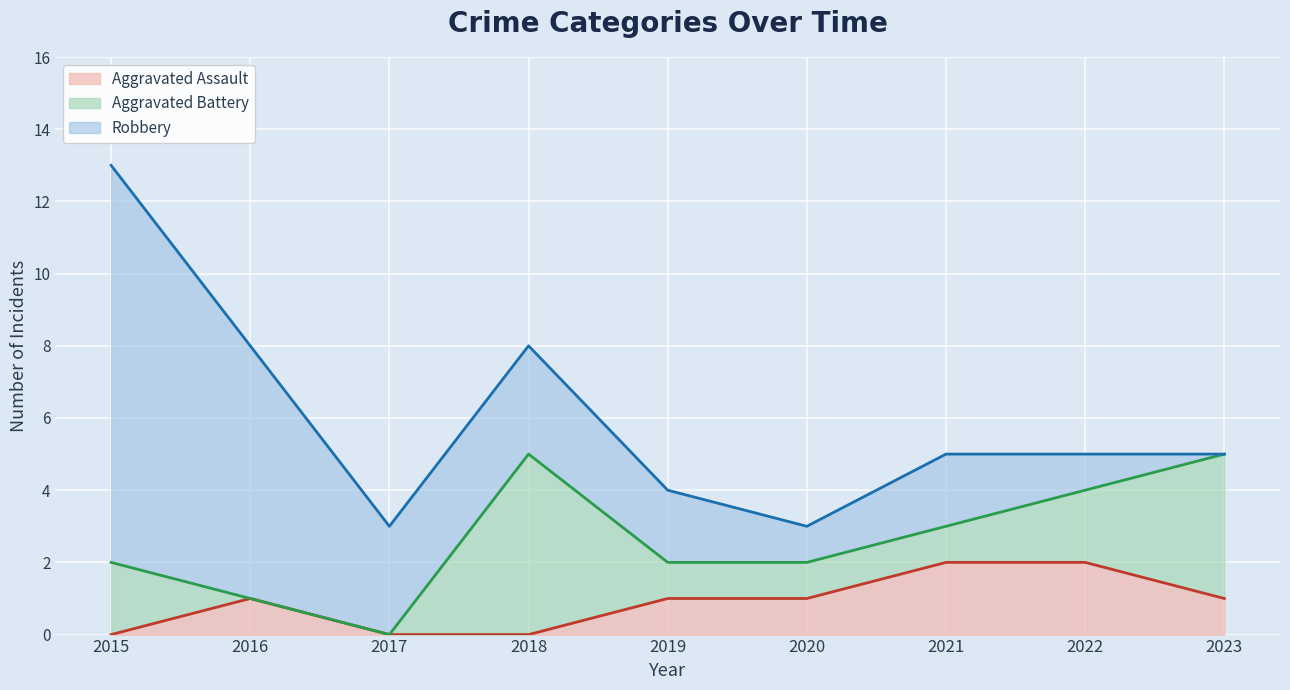

What is the spread (max minus min) of values at 2021?

1